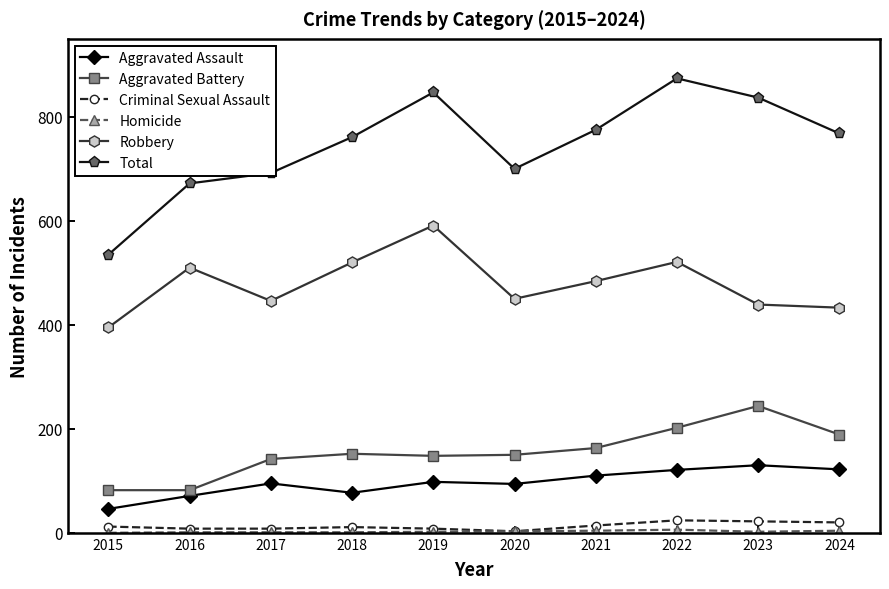

Is it true that Robbery equals 704 at 2021?

False